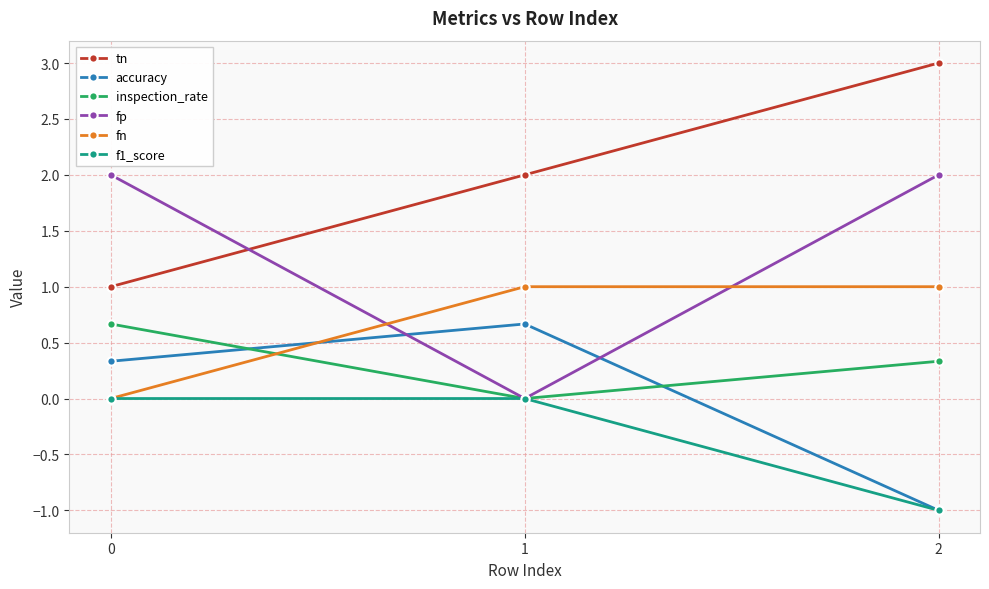

What is the spread (max minus min) of values at 1?

2.0